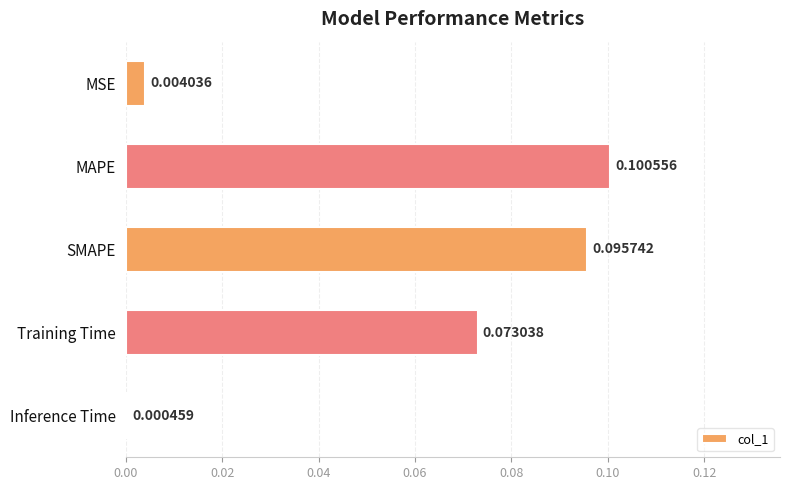

At which label is the value closest to 0?

Inference Time